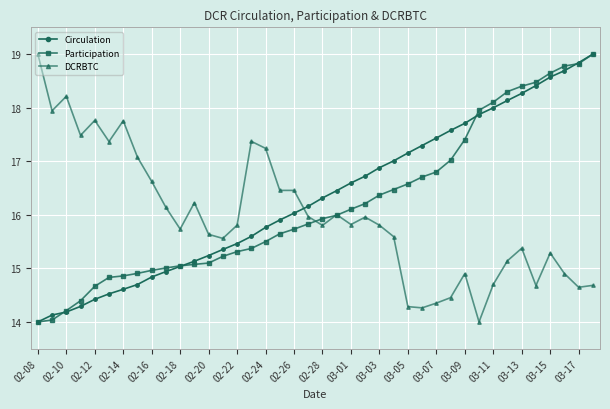

How many data points in DCRBTC are above 15?

29